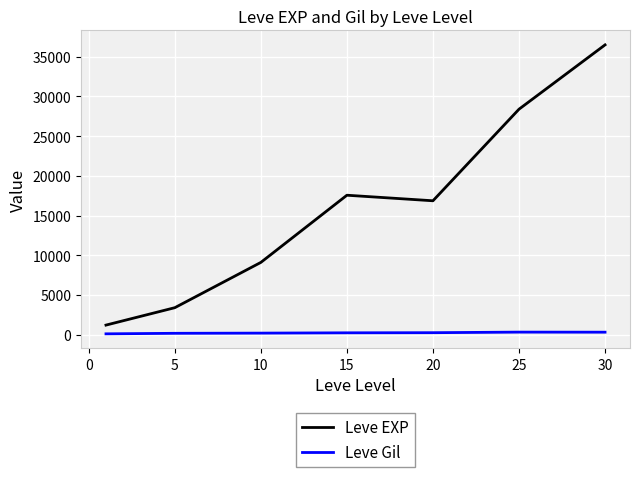

What is the average value of the Leve Gil series?

235.0